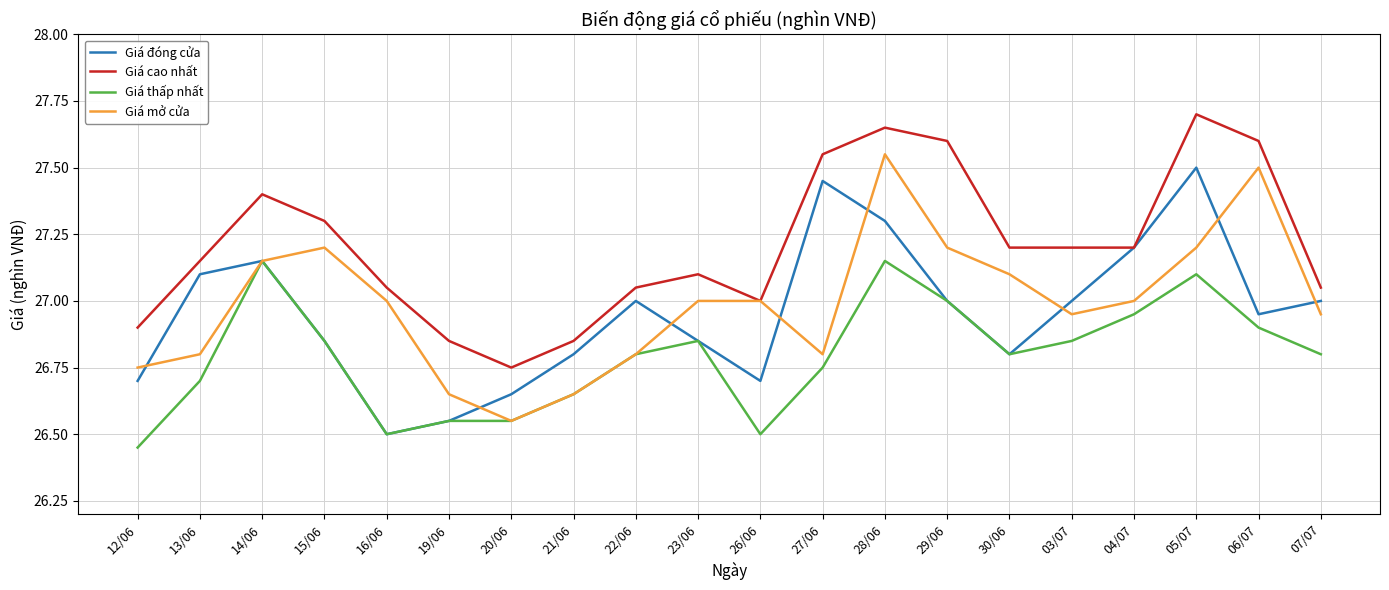

Is the value of Giá thấp nhất at 14/06 greater than the value of Giá cao nhất at 06/07?

No